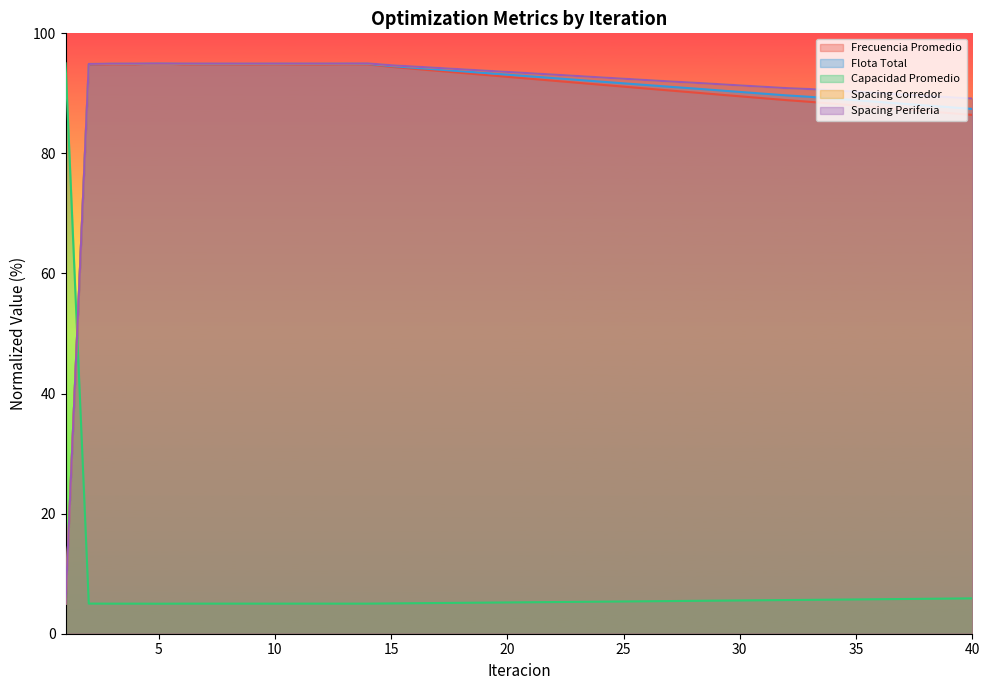

At how many categories does at least one series exceed 38?

40